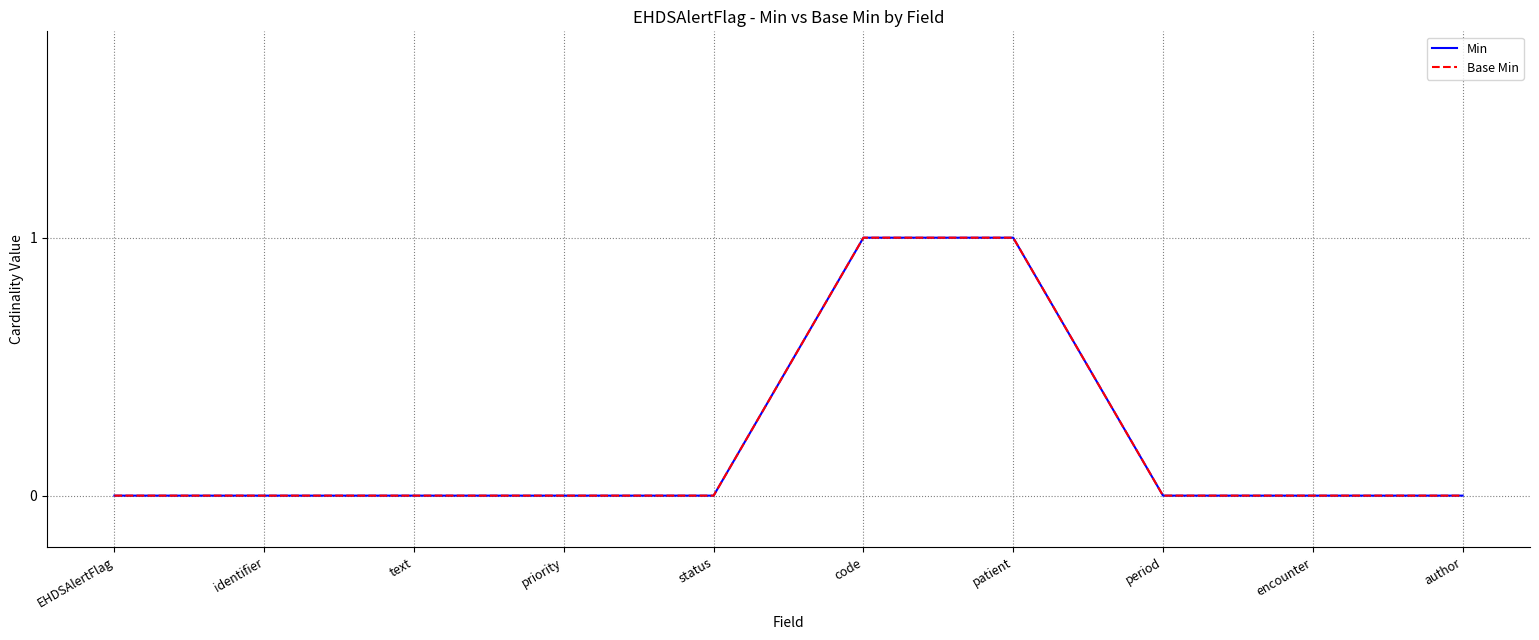

The Min series shows 0 at EHDSAlertFlag. True or false?

True